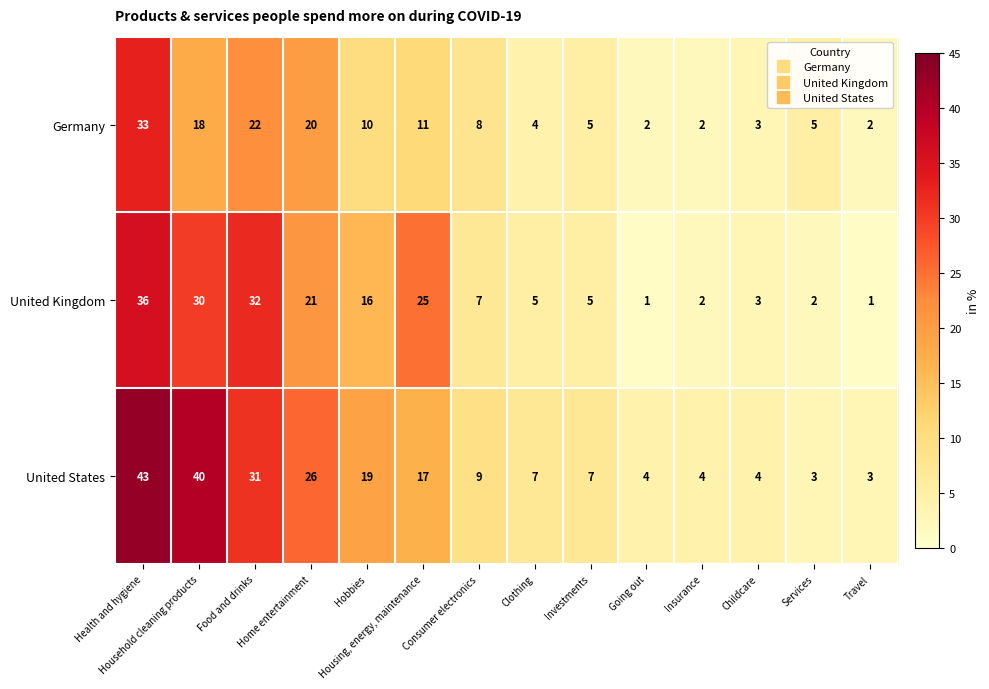

How many data points does each series have?

14